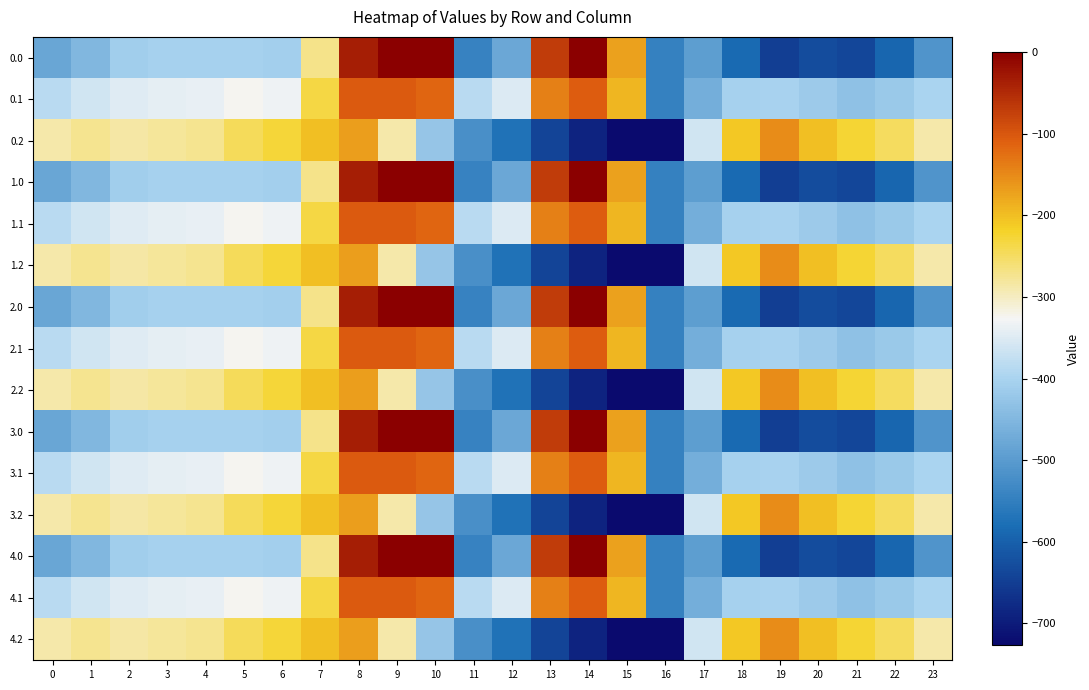

Reading left to right, extract all data points from this chart.

0.0: 0=-482.0	1=-449.5	2=-410.3	3=-404.4	4=-404.9	5=-403.8	6=-408.0	7=-270.7	8=-35.0	9=0.0	10=0.0	11=-544.3	12=-477.2	13=-70.2	14=-0.3	15=-172.8	16=-545.4	17=-494.8	18=-586.7	19=-649.2	20=-629.9	21=-638.4	22=-592.3	23=-511.3
0.1: 0=-384.6	1=-361.1	2=-347.9	3=-342.7	4=-339.6	5=-325.7	6=-332.2	7=-234.9	8=-102.3	9=-104.8	10=-114.0	11=-384.7	12=-350.8	13=-141.2	14=-105.5	15=-190.4	16=-547.3	17=-466.6	18=-405.4	19=-400.2	20=-414.5	21=-432.4	22=-419.9	23=-399.4
0.2: 0=-287.1	1=-272.7	2=-285.5	3=-281.0	4=-274.4	5=-245.0	6=-228.8	7=-199.0	8=-169.5	9=-288.5	10=-423.5	11=-520.6	12=-571.2	13=-640.4	14=-687.4	15=-725.8	16=-726.6	17=-362.4	18=-210.0	19=-151.0	20=-199.2	21=-226.4	22=-247.4	23=-287.5
1.0: 0=-482.0	1=-449.5	2=-410.3	3=-404.4	4=-404.9	5=-403.8	6=-408.0	7=-270.7	8=-35.0	9=0.0	10=0.0	11=-544.3	12=-477.2	13=-70.2	14=-0.3	15=-172.8	16=-545.4	17=-494.8	18=-586.7	19=-649.2	20=-629.9	21=-638.4	22=-592.3	23=-511.3
1.1: 0=-384.6	1=-361.1	2=-347.9	3=-342.7	4=-339.6	5=-325.7	6=-332.2	7=-234.9	8=-102.3	9=-104.8	10=-114.0	11=-384.7	12=-350.8	13=-141.2	14=-105.5	15=-190.4	16=-547.3	17=-466.6	18=-405.4	19=-400.2	20=-414.5	21=-432.4	22=-419.9	23=-399.4
1.2: 0=-287.1	1=-272.7	2=-285.5	3=-281.0	4=-274.4	5=-245.0	6=-228.8	7=-199.0	8=-169.5	9=-288.5	10=-423.5	11=-520.6	12=-571.2	13=-640.4	14=-687.4	15=-725.8	16=-726.6	17=-362.4	18=-210.0	19=-151.0	20=-199.2	21=-226.4	22=-247.4	23=-287.5
2.0: 0=-482.0	1=-449.5	2=-410.3	3=-404.4	4=-404.9	5=-403.8	6=-408.0	7=-270.7	8=-35.0	9=0.0	10=0.0	11=-544.3	12=-477.2	13=-70.2	14=-0.3	15=-172.8	16=-545.4	17=-494.8	18=-586.7	19=-649.2	20=-629.9	21=-638.4	22=-592.3	23=-511.3
2.1: 0=-384.6	1=-361.1	2=-347.9	3=-342.7	4=-339.6	5=-325.7	6=-332.2	7=-234.9	8=-102.3	9=-104.8	10=-114.0	11=-384.7	12=-350.8	13=-141.2	14=-105.5	15=-190.4	16=-547.3	17=-466.6	18=-405.4	19=-400.2	20=-414.5	21=-432.4	22=-419.9	23=-399.4
2.2: 0=-287.1	1=-272.7	2=-285.5	3=-281.0	4=-274.4	5=-245.0	6=-228.8	7=-199.0	8=-169.5	9=-288.5	10=-423.5	11=-520.6	12=-571.2	13=-640.4	14=-687.4	15=-725.8	16=-726.6	17=-362.4	18=-210.0	19=-151.0	20=-199.2	21=-226.4	22=-247.4	23=-287.5
3.0: 0=-482.0	1=-449.5	2=-410.3	3=-404.4	4=-404.9	5=-403.8	6=-408.0	7=-270.7	8=-35.0	9=0.0	10=0.0	11=-544.3	12=-477.2	13=-70.2	14=-0.3	15=-172.8	16=-545.4	17=-494.8	18=-586.7	19=-649.2	20=-629.9	21=-638.4	22=-592.3	23=-511.3
3.1: 0=-384.6	1=-361.1	2=-347.9	3=-342.7	4=-339.6	5=-325.7	6=-332.2	7=-234.9	8=-102.3	9=-104.8	10=-114.0	11=-384.7	12=-350.8	13=-141.2	14=-105.5	15=-190.4	16=-547.3	17=-466.6	18=-405.4	19=-400.2	20=-414.5	21=-432.4	22=-419.9	23=-399.4
3.2: 0=-287.1	1=-272.7	2=-285.5	3=-281.0	4=-274.4	5=-245.0	6=-228.8	7=-199.0	8=-169.5	9=-288.5	10=-423.5	11=-520.6	12=-571.2	13=-640.4	14=-687.4	15=-725.8	16=-726.6	17=-362.4	18=-210.0	19=-151.0	20=-199.2	21=-226.4	22=-247.4	23=-287.5
4.0: 0=-482.0	1=-449.5	2=-410.3	3=-404.4	4=-404.9	5=-403.8	6=-408.0	7=-270.7	8=-35.0	9=0.0	10=0.0	11=-544.3	12=-477.2	13=-70.2	14=-0.3	15=-172.8	16=-545.4	17=-494.8	18=-586.7	19=-649.2	20=-629.9	21=-638.4	22=-592.3	23=-511.3
4.1: 0=-384.6	1=-361.1	2=-347.9	3=-342.7	4=-339.6	5=-325.7	6=-332.2	7=-234.9	8=-102.3	9=-104.8	10=-114.0	11=-384.7	12=-350.8	13=-141.2	14=-105.5	15=-190.4	16=-547.3	17=-466.6	18=-405.4	19=-400.2	20=-414.5	21=-432.4	22=-419.9	23=-399.4
4.2: 0=-287.1	1=-272.7	2=-285.5	3=-281.0	4=-274.4	5=-245.0	6=-228.8	7=-199.0	8=-169.5	9=-288.5	10=-423.5	11=-520.6	12=-571.2	13=-640.4	14=-687.4	15=-725.8	16=-726.6	17=-362.4	18=-210.0	19=-151.0	20=-199.2	21=-226.4	22=-247.4	23=-287.5